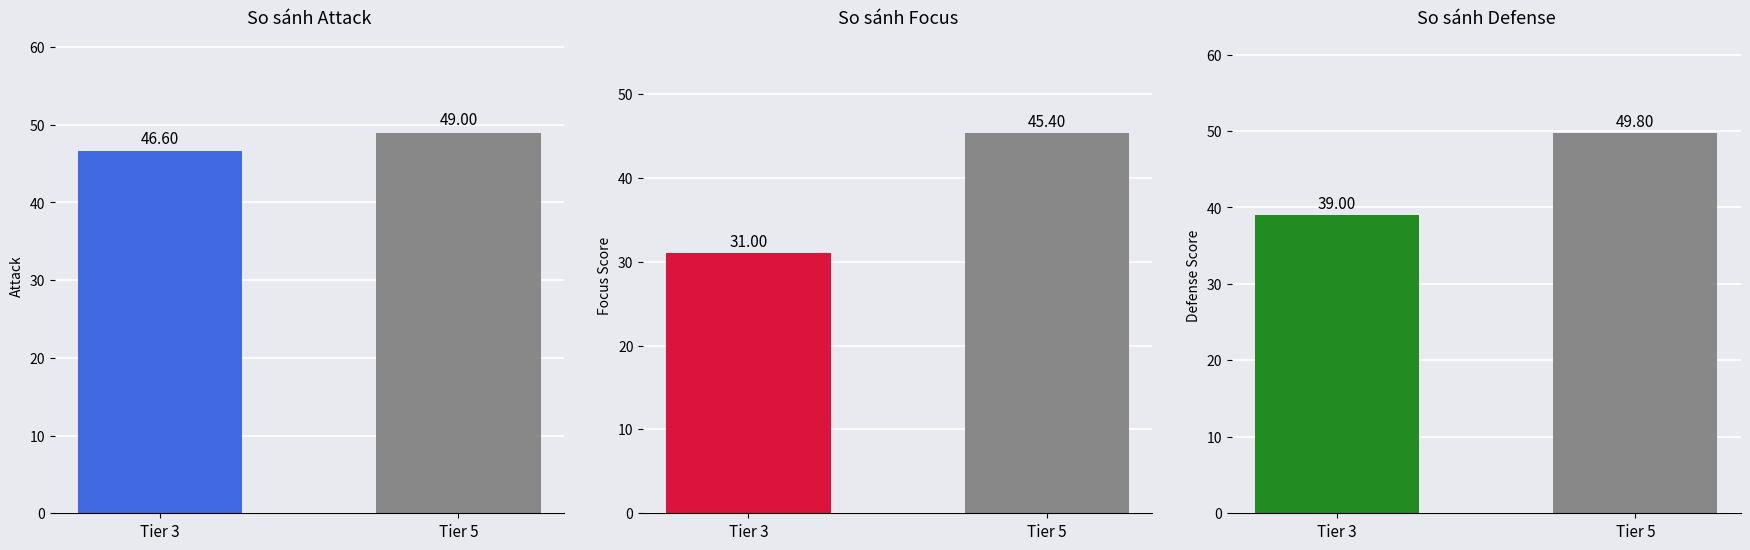

Which series has the largest total across all categories?

Attack